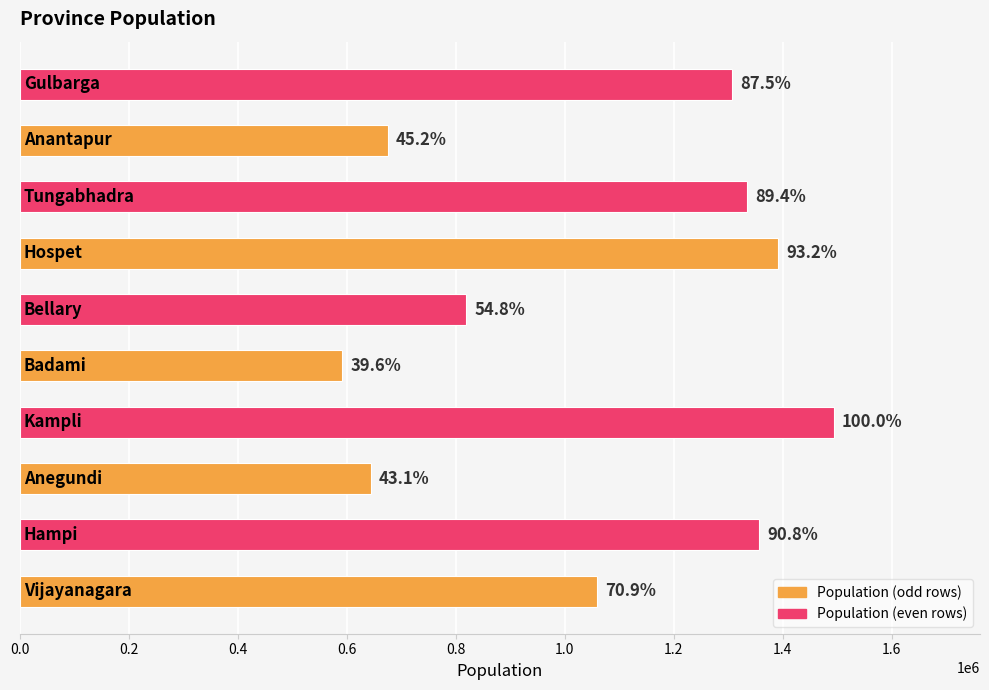

Are the bars horizontal?

Yes